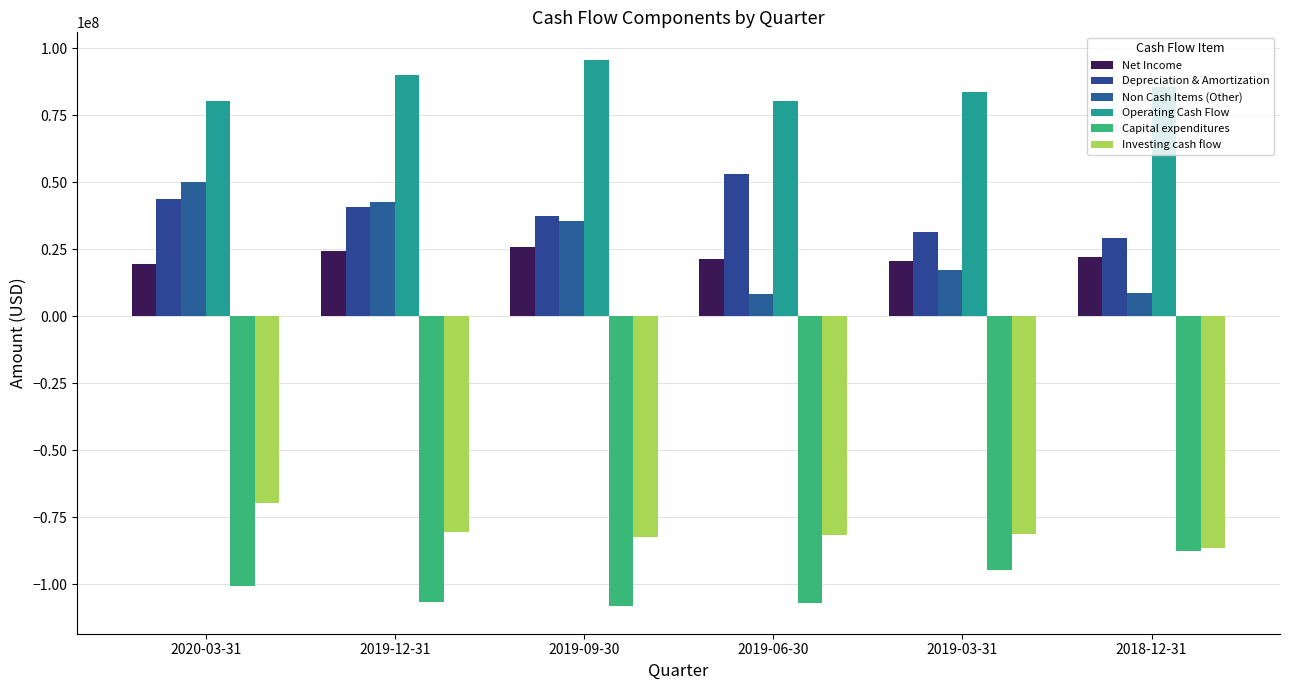

The value of Capital expenditures at 2019-09-30 is -61079672. True or false?

False